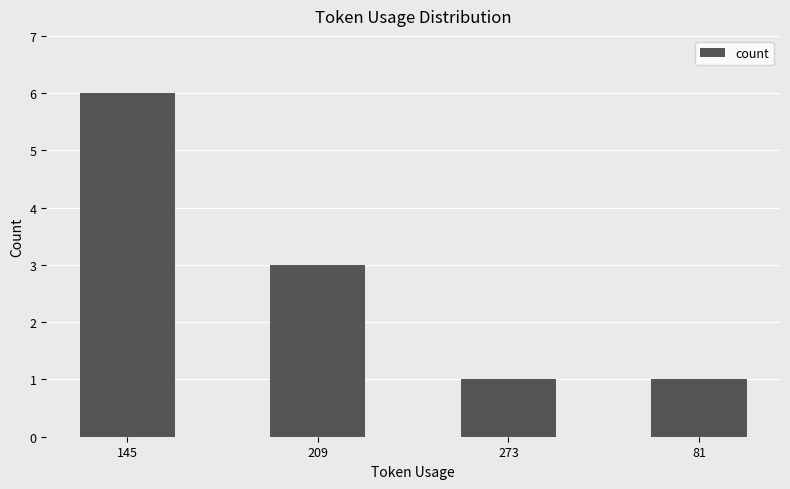

What is the greatest value displayed?

6